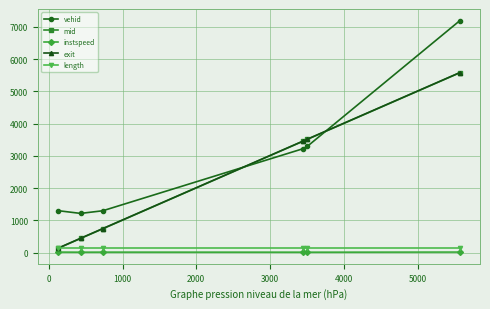

What is the average value of the mid series?

2308.3